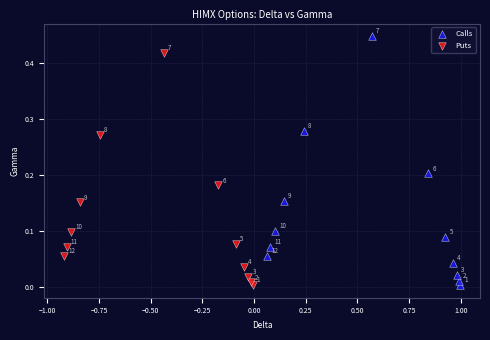

What are all the series names shown in the legend?

Calls, Puts